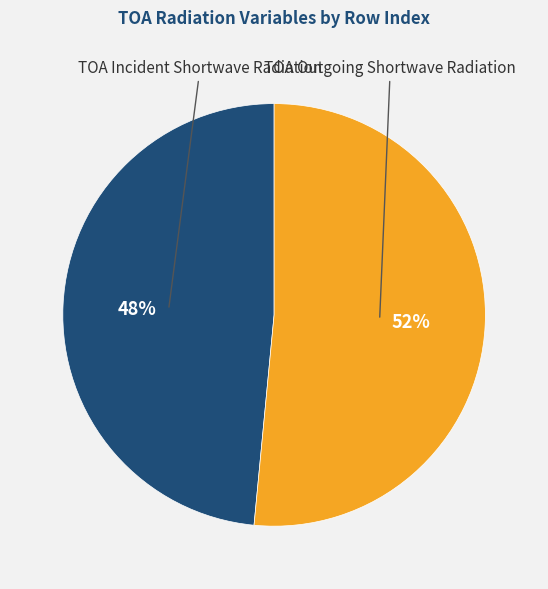

To the nearest percent, what is the average slice percentage?

50%